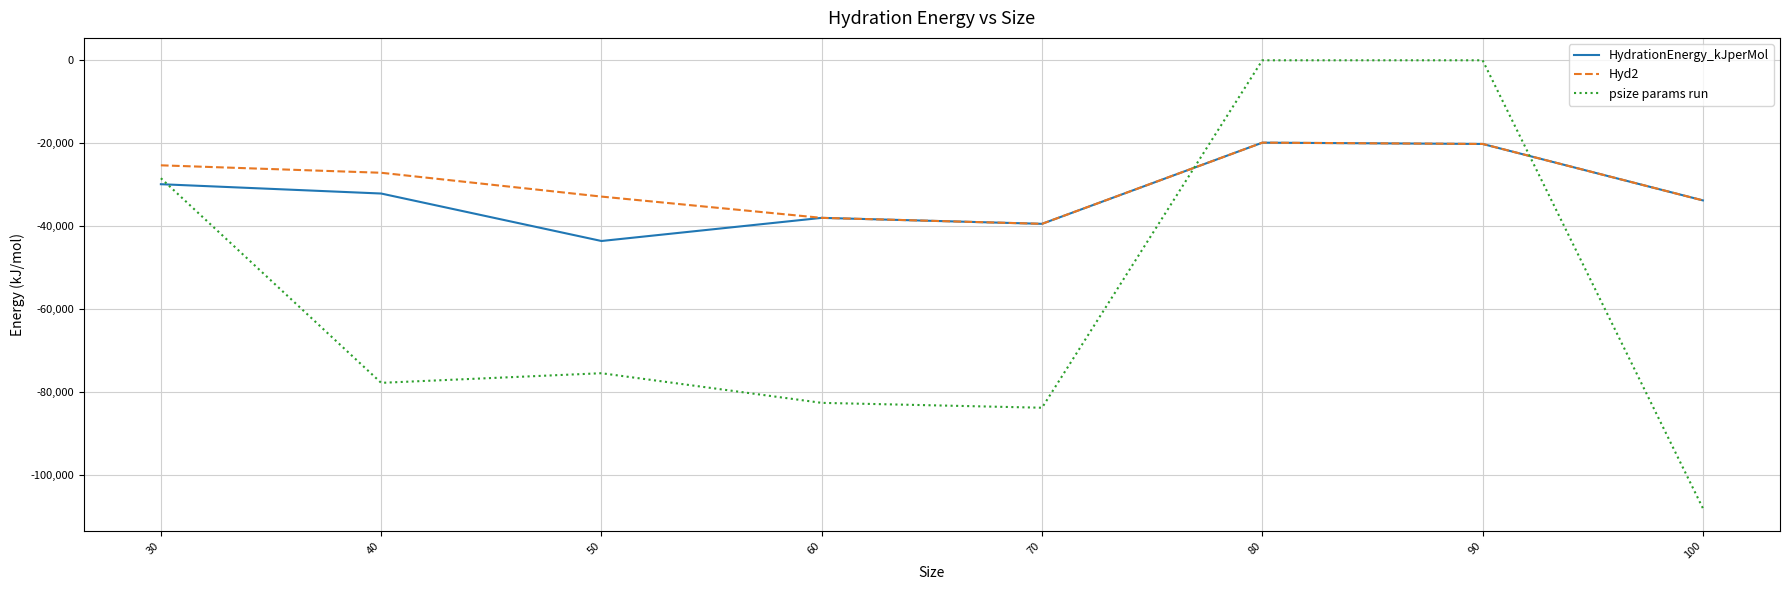

Which category has the lowest value in the psize params run series?

100